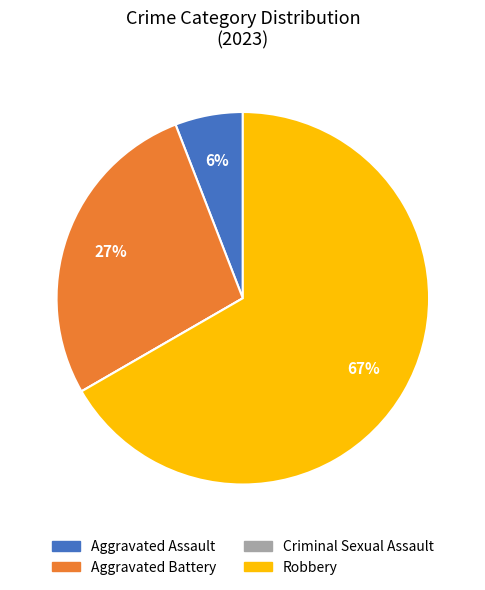

The Aggravated Battery slice represents 27% of the pie. True or false?

True